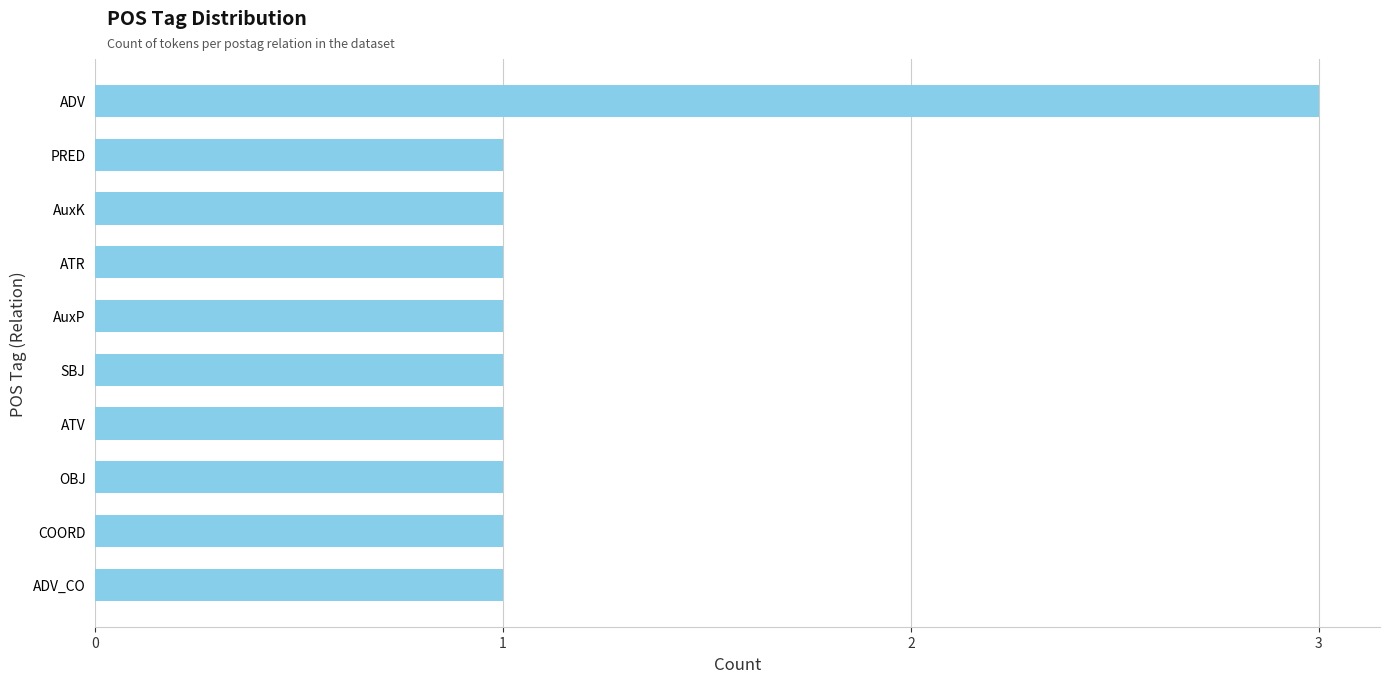

How many data points does each series have?

10